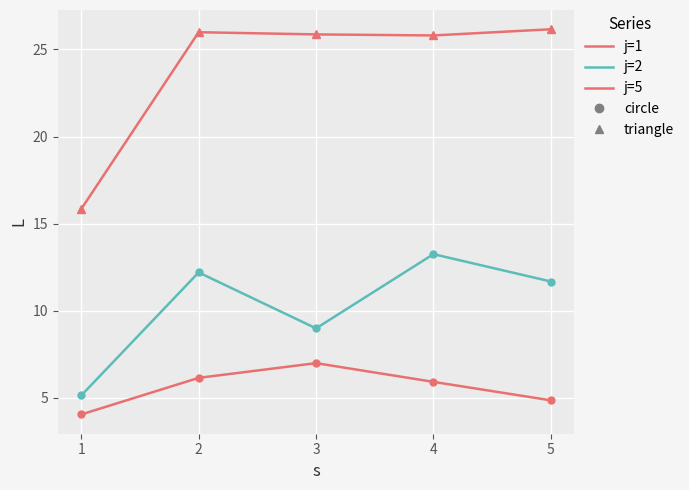

What is the spread (max minus min) of values at 2?

19.8